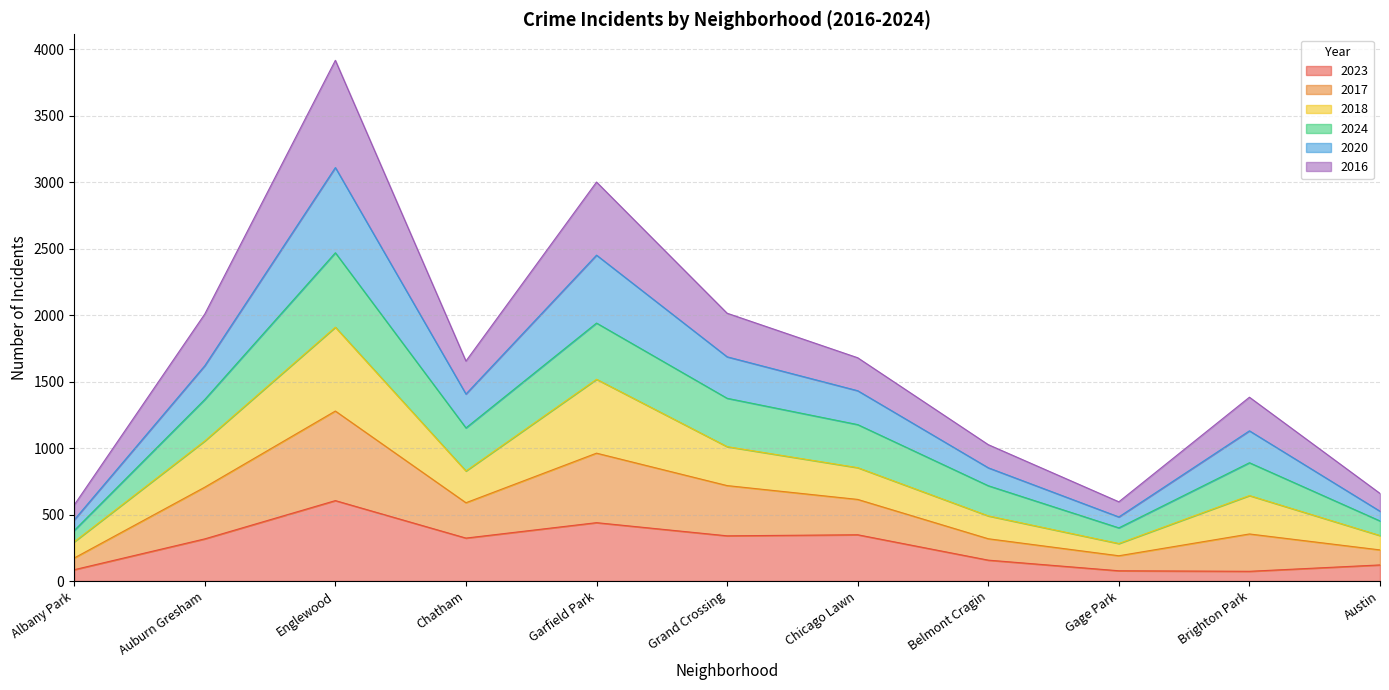

At which category is the sum across all series the highest?

Englewood